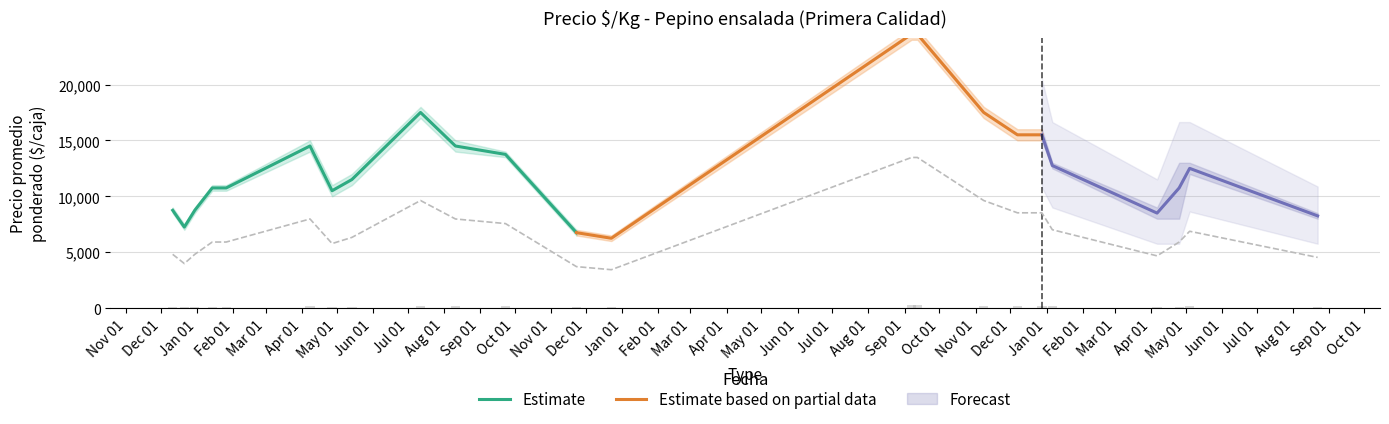

What position from the left is 2022-09-12?

15